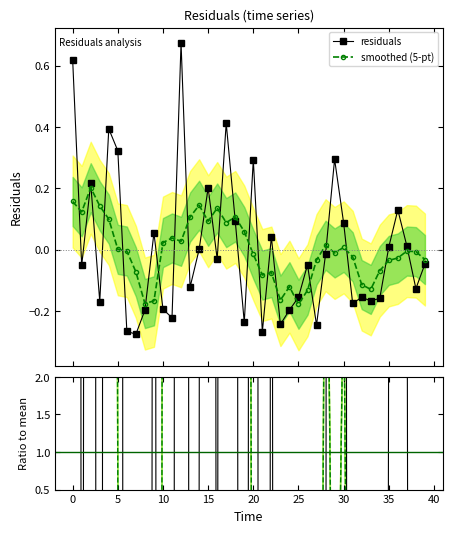

What is the label of the 22nd point from the left?

21